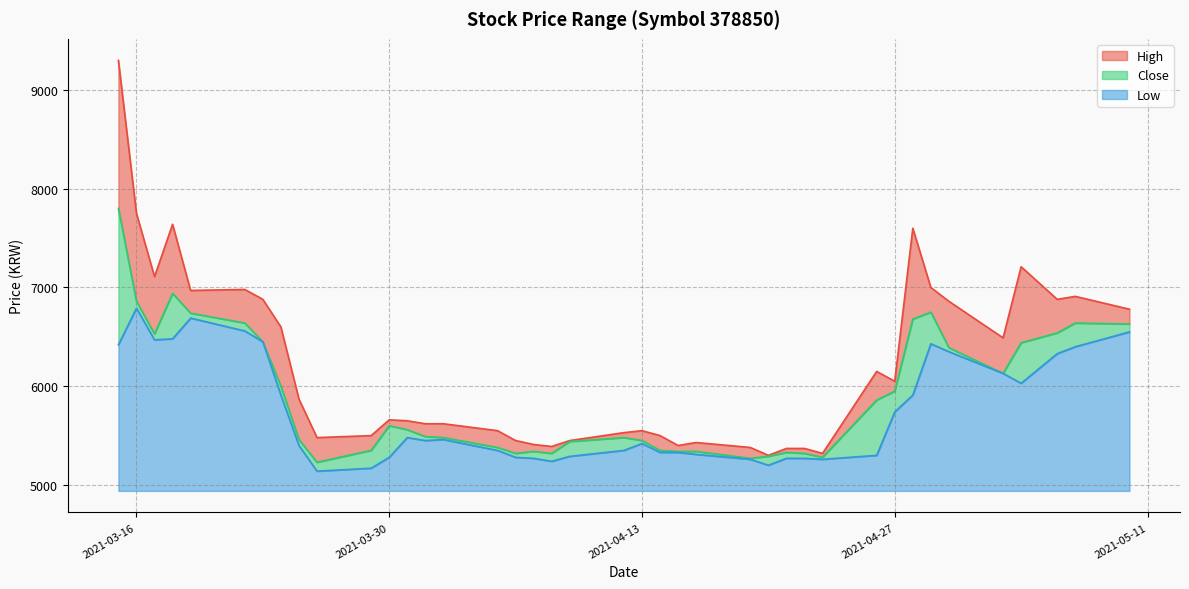

What is the highest value of the Low series?

1850